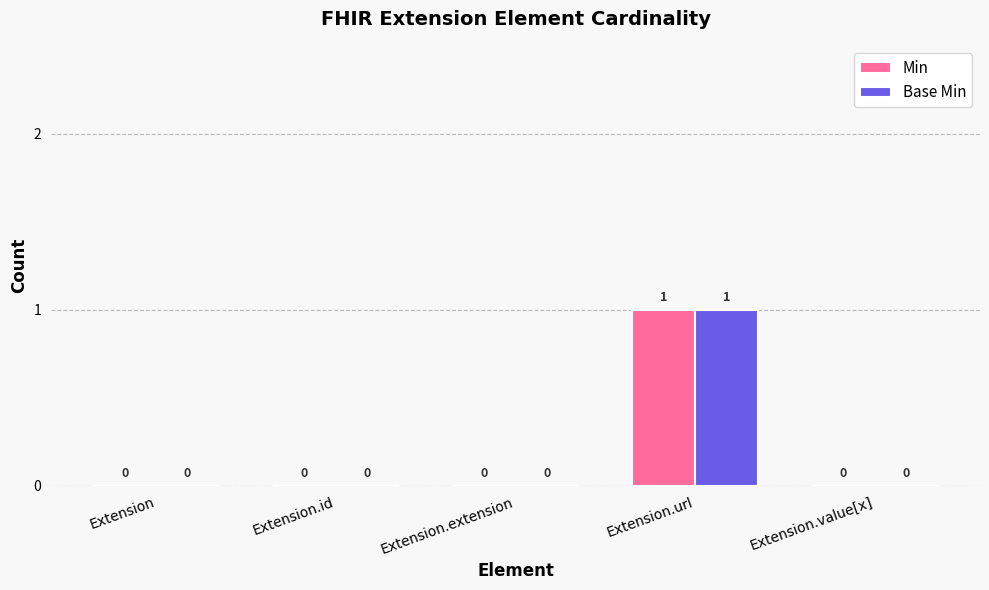

Are the bars grouped side by side (vs. stacked)?

Yes